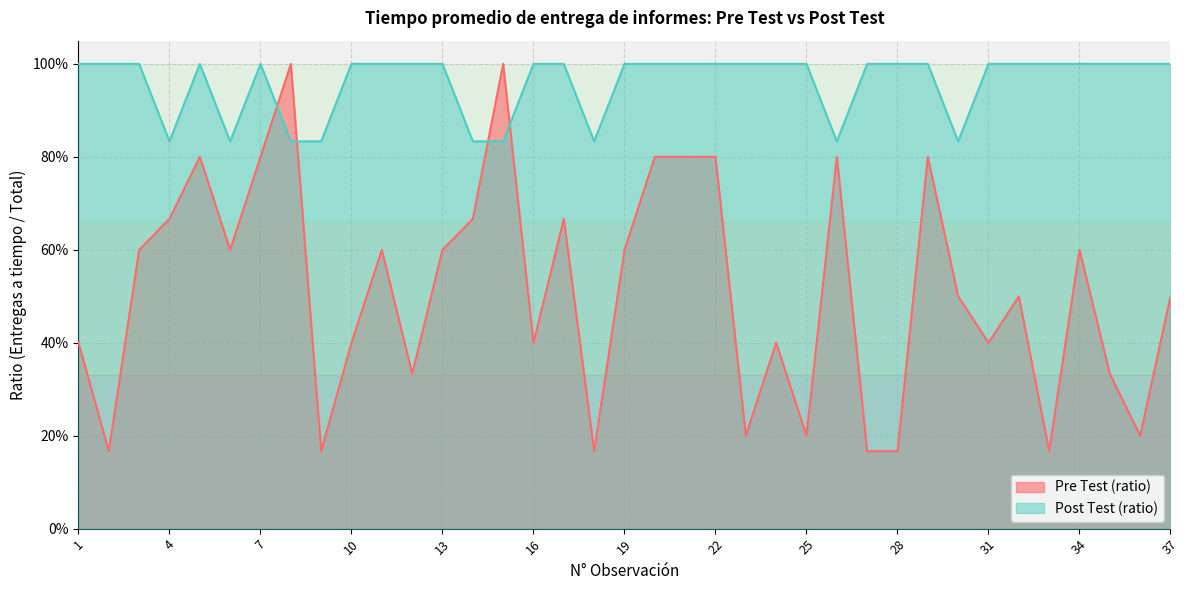

After their last crossing, which series has the higher values: Pre Test (ratio) or Post Test (ratio)?

Post Test (ratio)